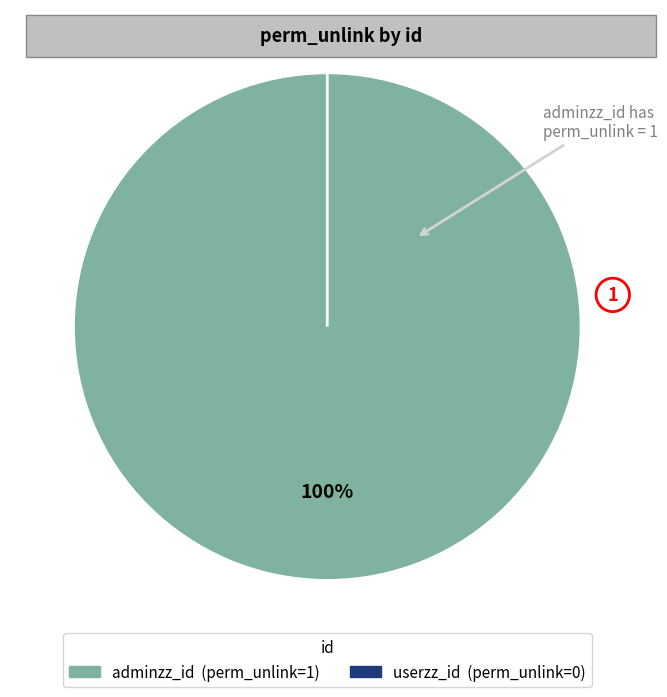

Which category accounts for the majority?

adminzz_id